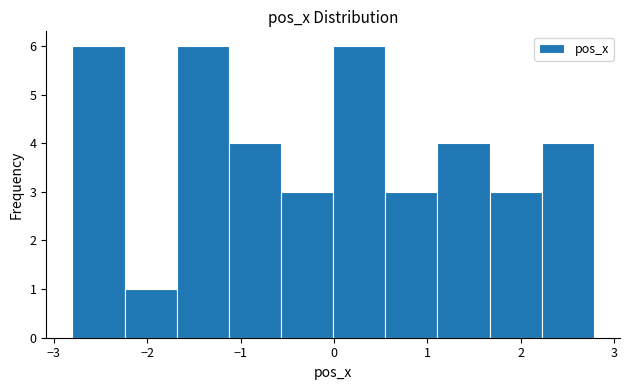

Reading left to right, list every bar in this chart as the range it spans on the x-axis followed by its height. Neither the bar edges nor the heights are printed on the chart, so give them approximately, as read against the axes.

-2.8 to -2.2: 6
-2.2 to -1.7: 1
-1.7 to -1.1: 6
-1.1 to -0.6: 4
-0.6 to 0.0: 3
0.0 to 0.5: 6
0.5 to 1.1: 3
1.1 to 1.7: 4
1.7 to 2.2: 3
2.2 to 2.8: 4